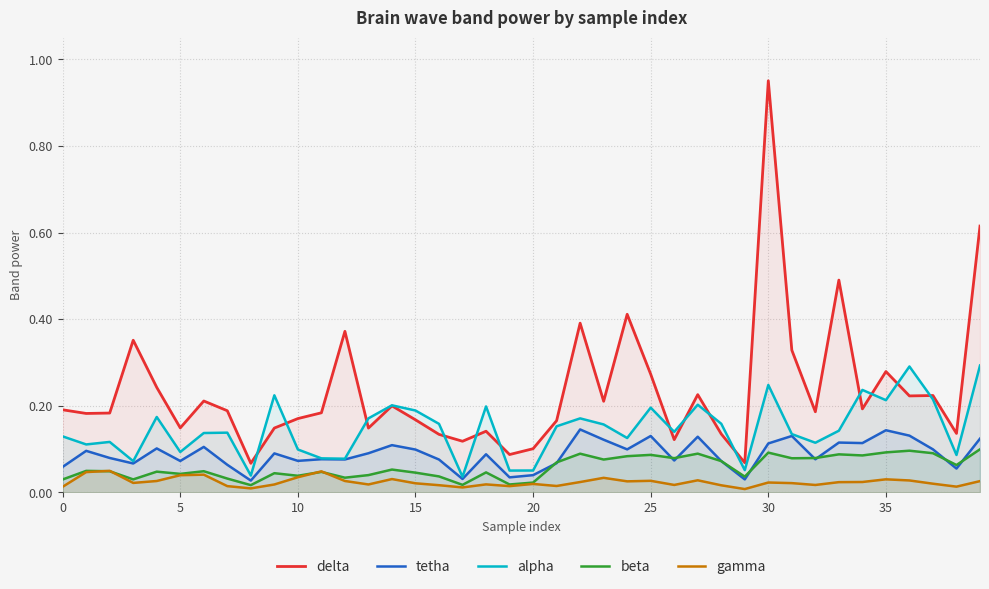

What is the difference between the delta values at 33 and 23?

0.3